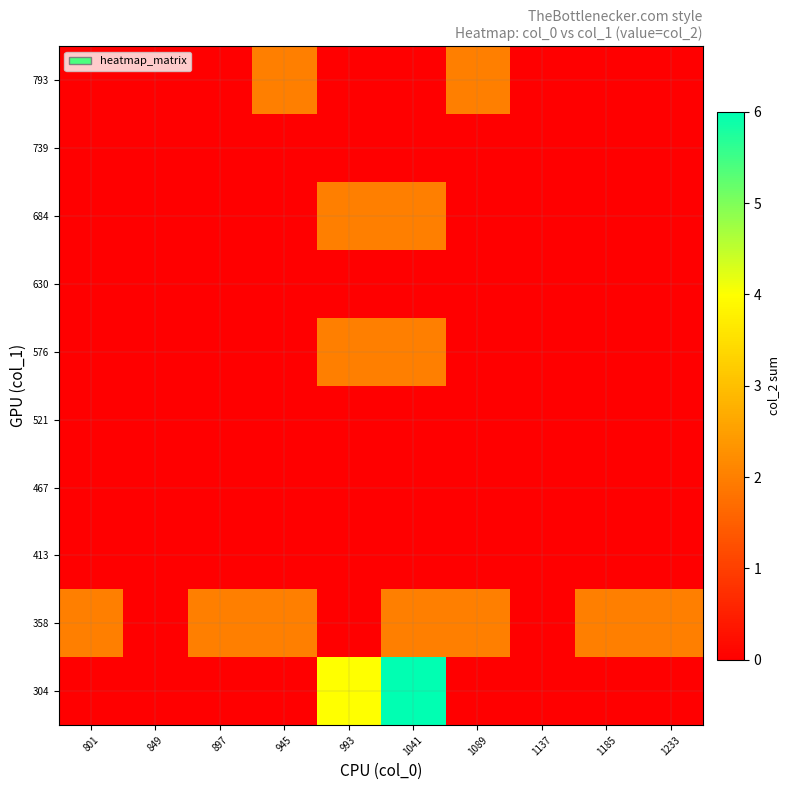

The value of 684 at 1233 is 0. True or false?

True